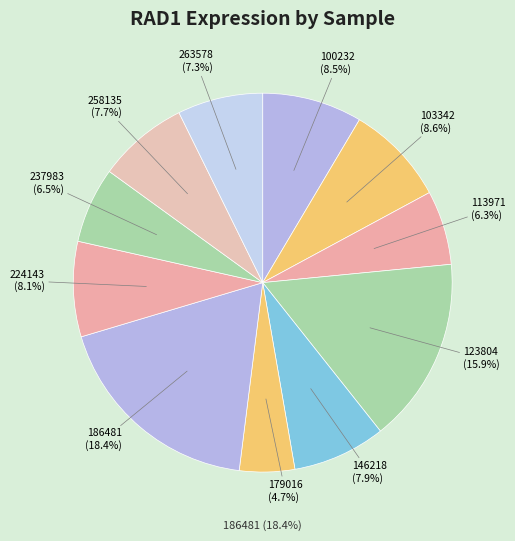

Count the number of slices in the pie.

11